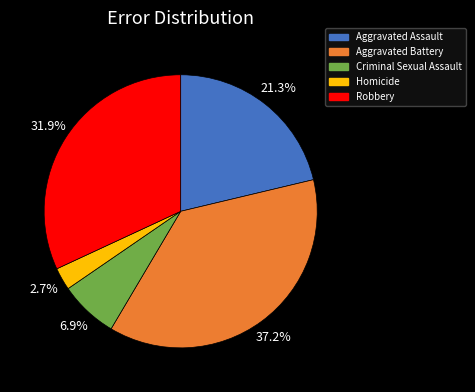

How many segments does this pie chart have?

5